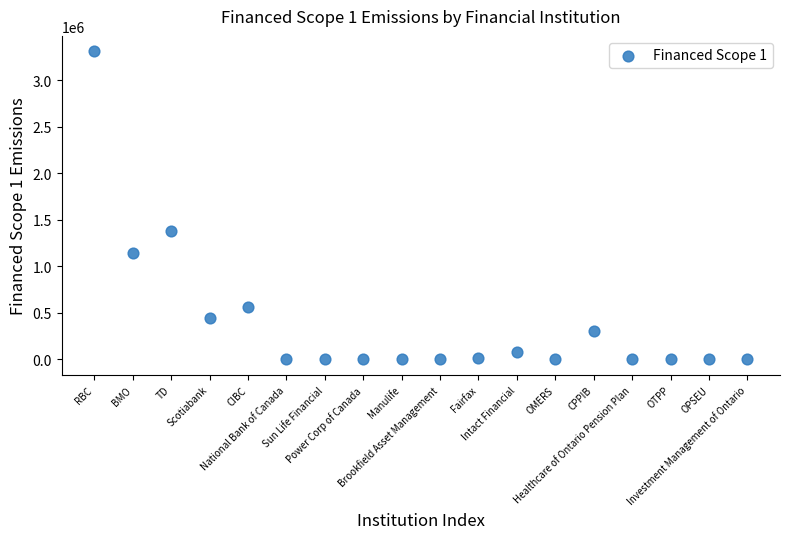

What is the range of Y values (max minus min)?

3308741.9